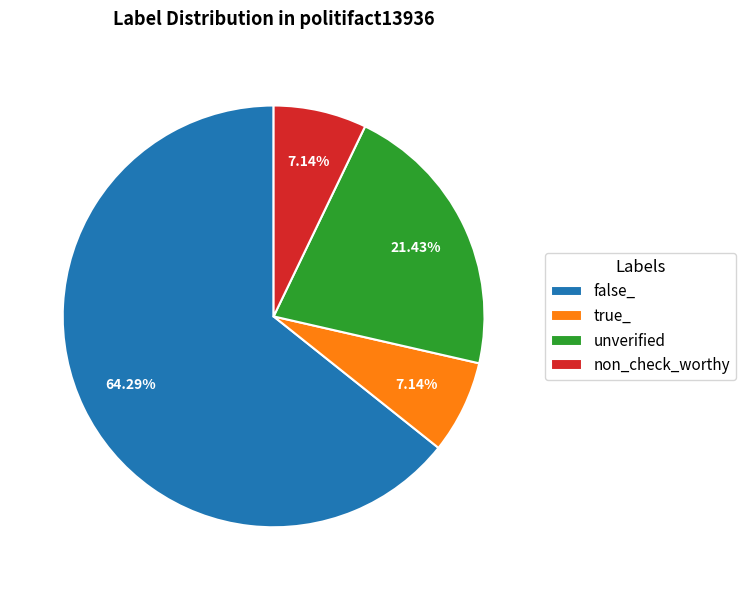

Which category has the biggest portion of the pie?

false_